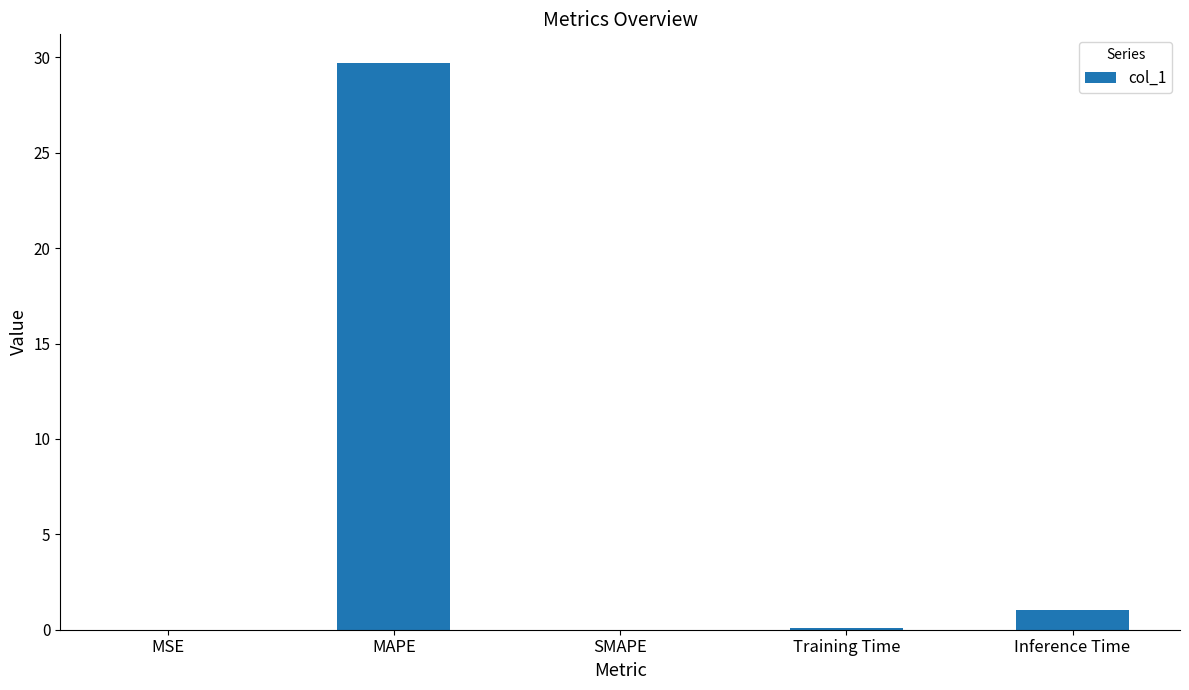

The chart shows a value of 14.5 at SMAPE. True or false?

False